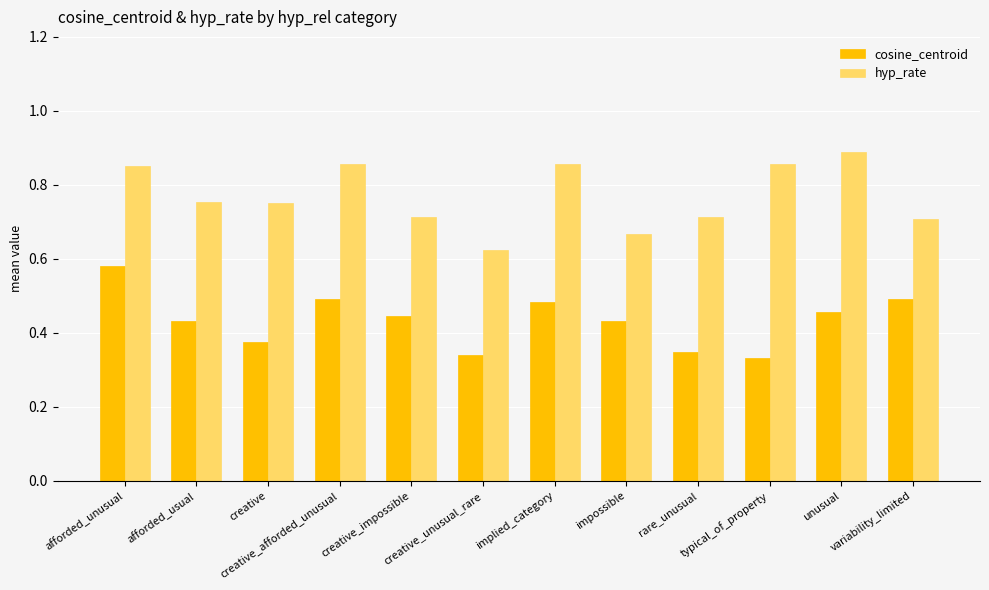

How many cosine_centroid values are between 0 and 1?

12